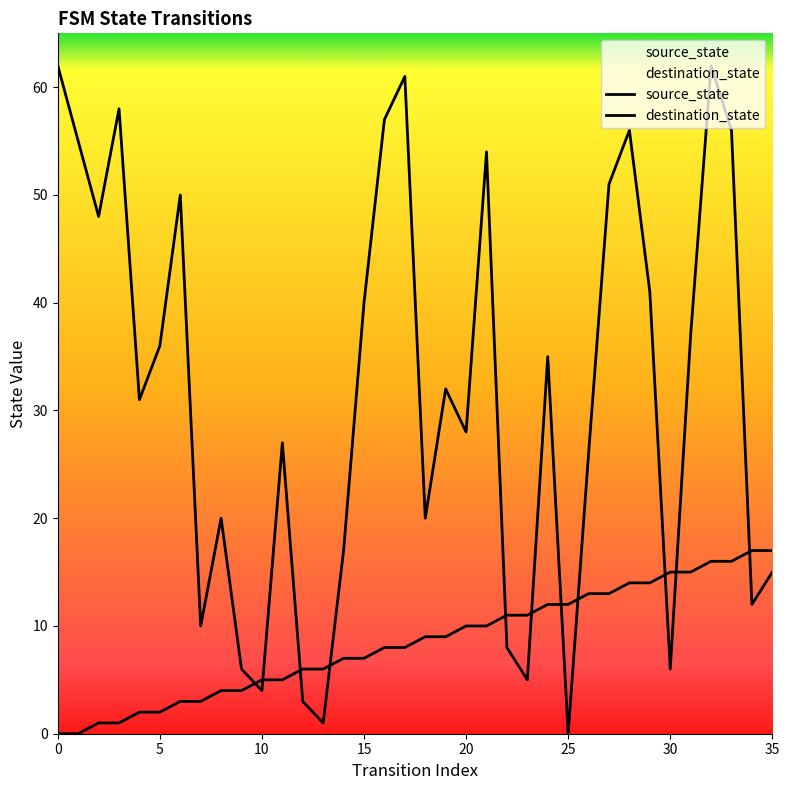

At 11, list the series in order from smallest to largest.

source_state, destination_state